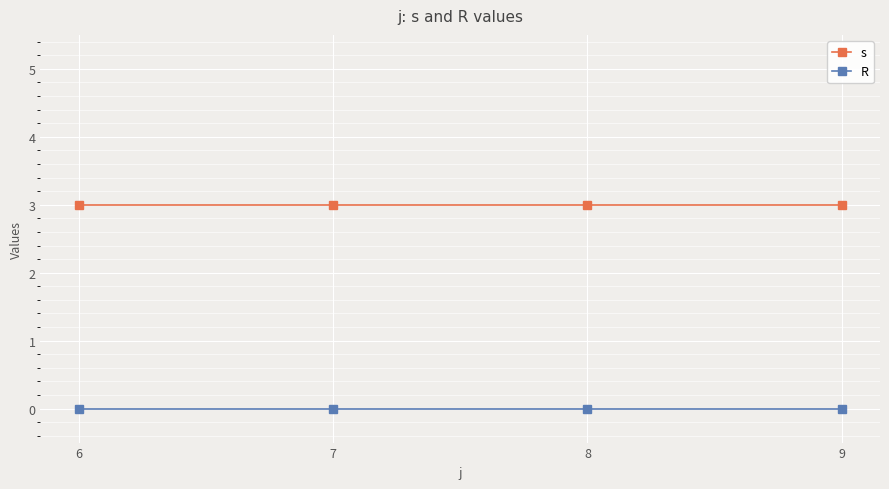

Reading left to right, extract all data points from this chart.

s: 6=3	7=3	8=3	9=3
R: 6=0	7=0	8=0	9=0